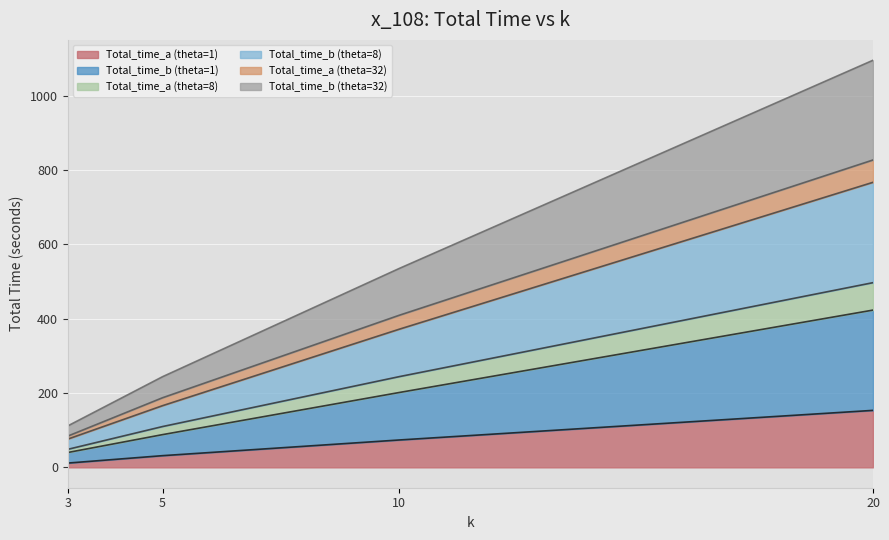

Rank the categories by Total_time_a (theta=8) value from lowest to highest.

3, 5, 10, 20